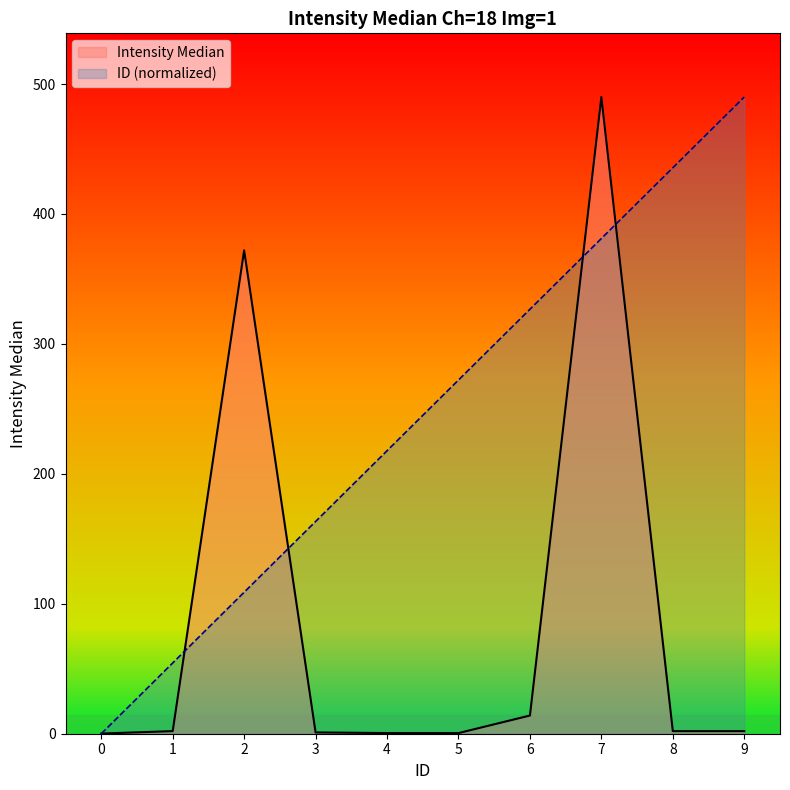

What is the greatest value displayed?

490.0